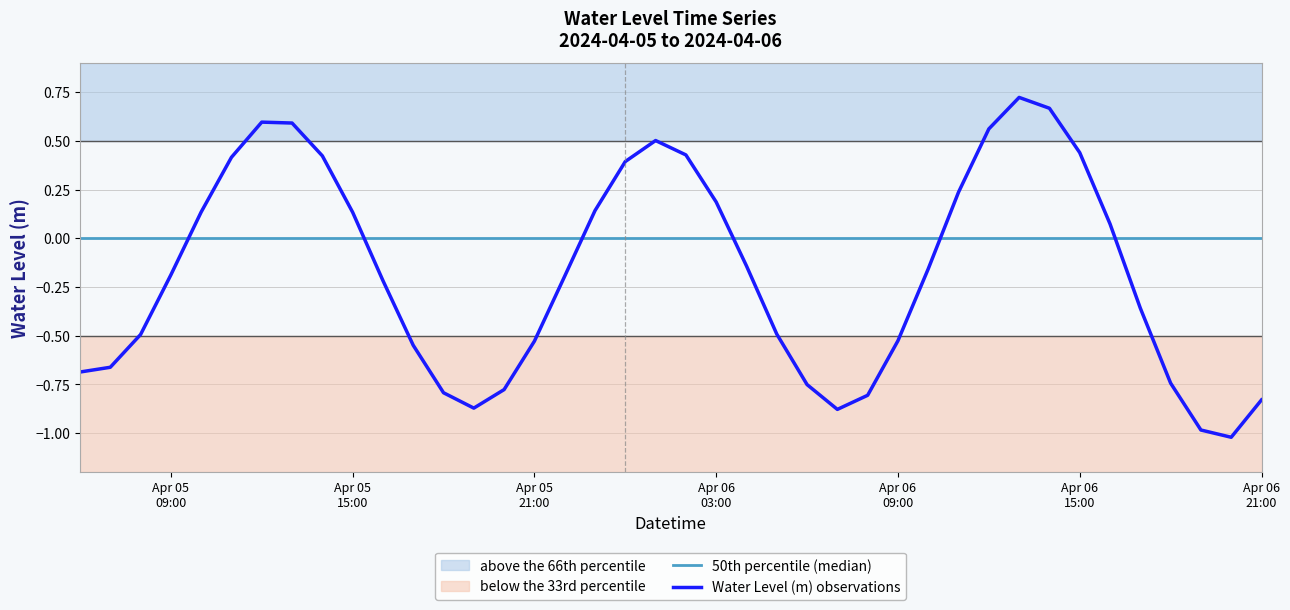

Which series ends up on top after the final intersection of 50th percentile (median) and Water Level (m) observations?

50th percentile (median)